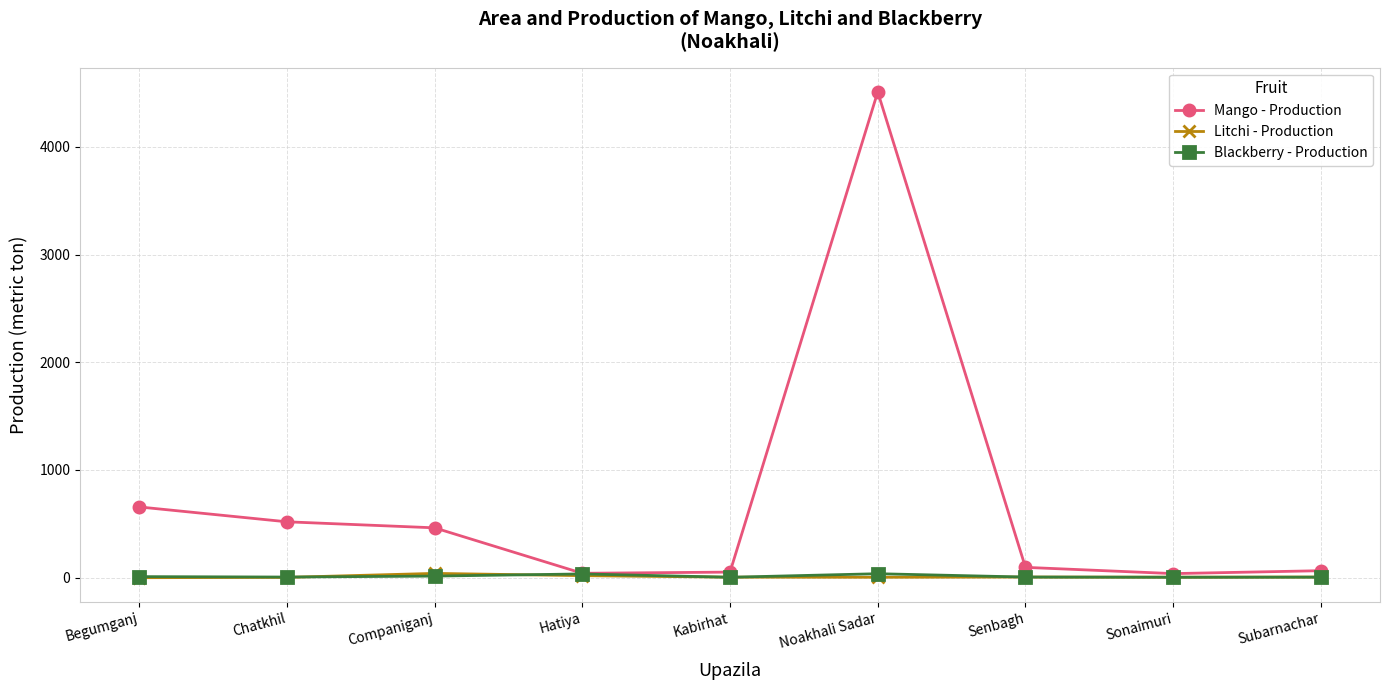

What is the total value across all series at Sonaimuri?

47